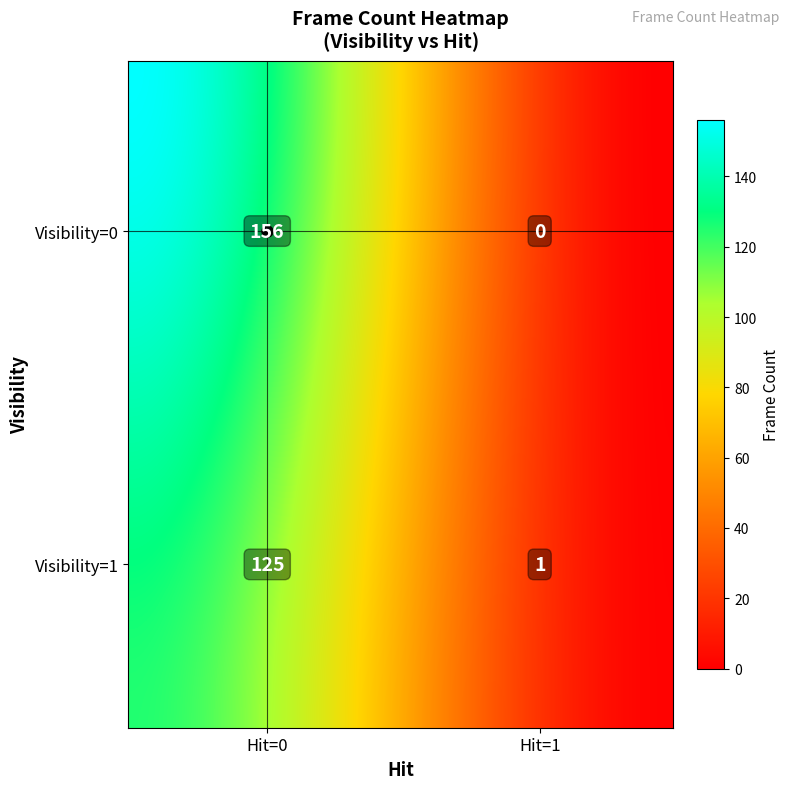

The chart shows a value of 156 at 0_0. True or false?

True